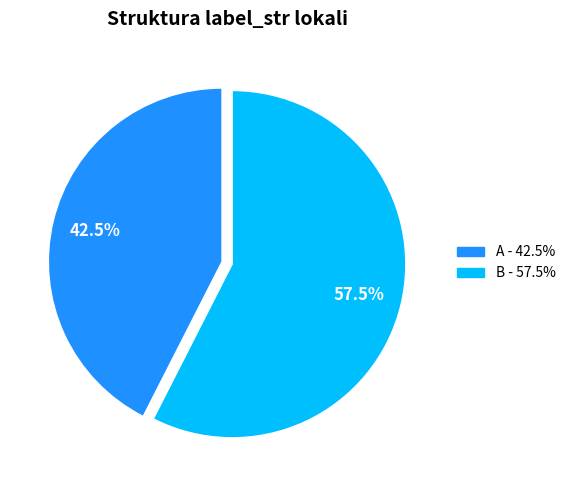

Approximately how many times larger is the value at B compared to A?

1.4